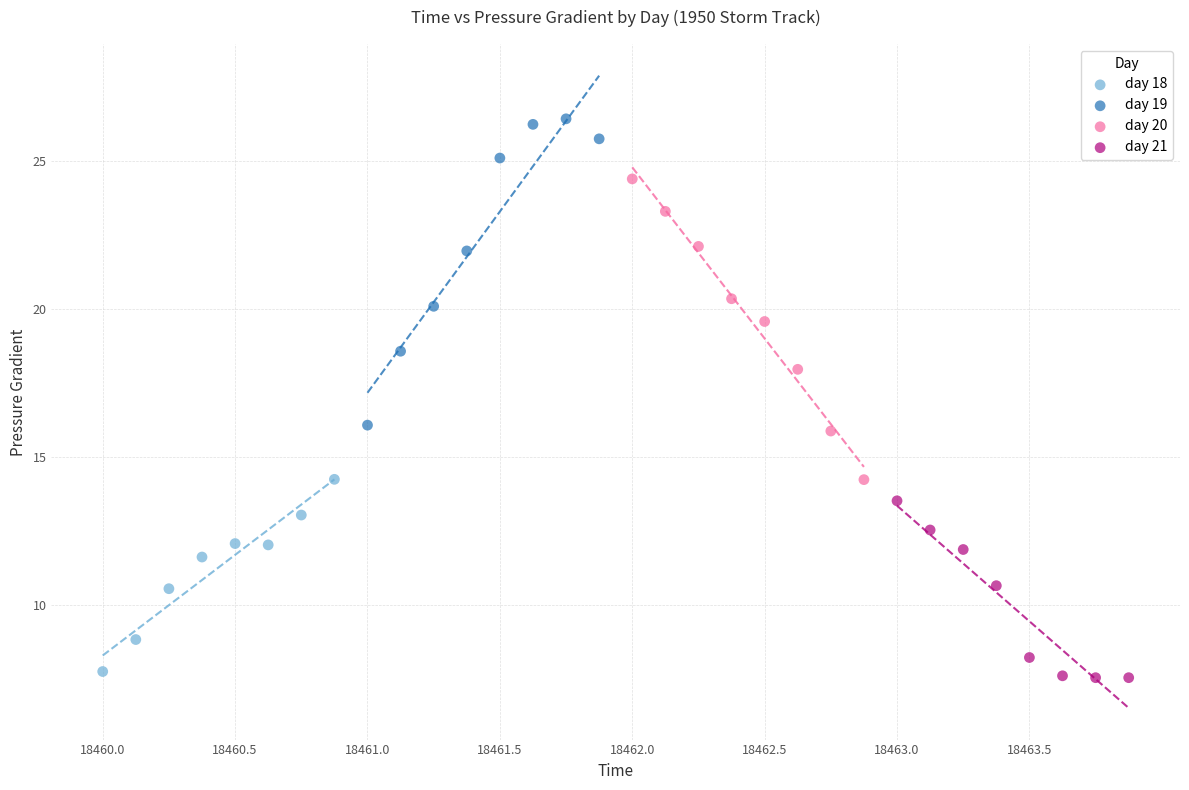

Which series reaches the minimum Y coordinate?

day 21